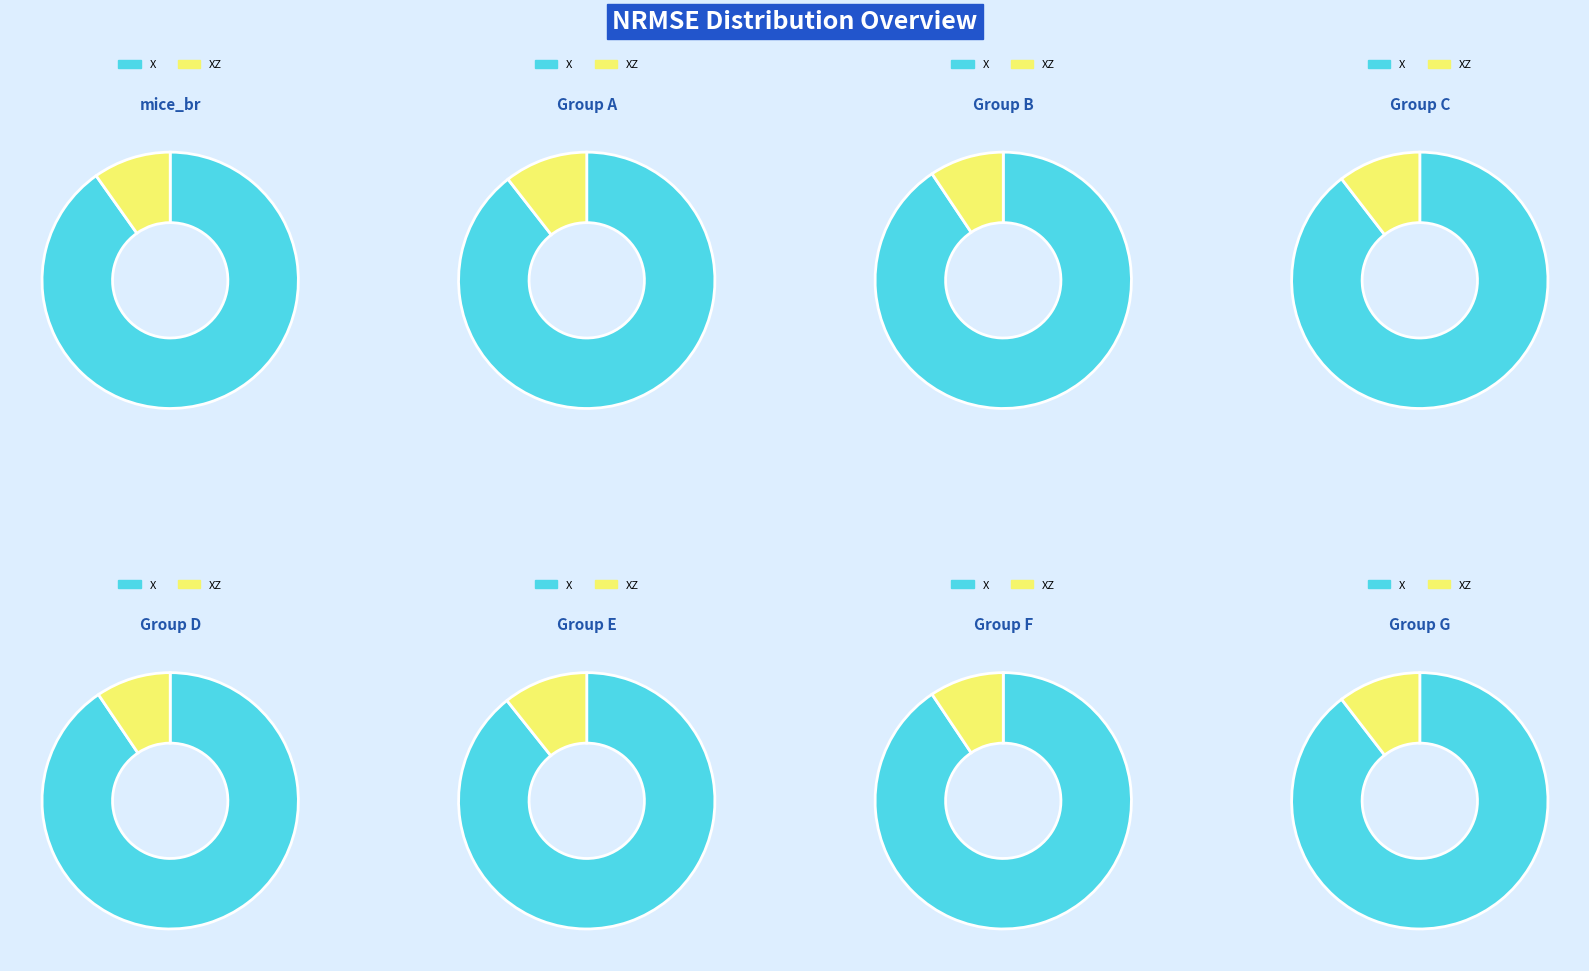

To the nearest percent, what is the difference between the XZ and X slice percentages?

80%